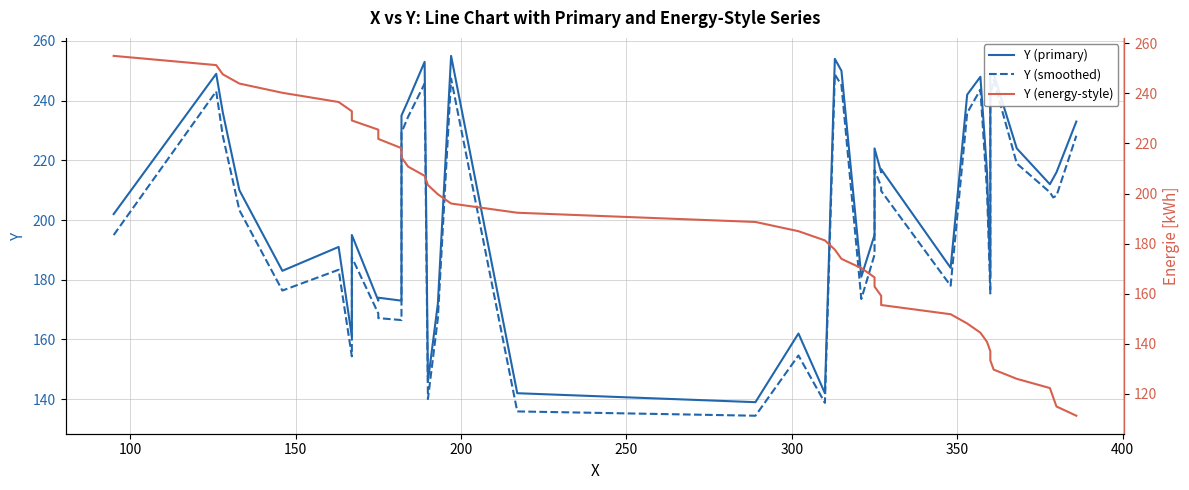

Rank the series at 39 from highest to lowest value.

Y (primary), Y (smoothed), Y (energy-style)